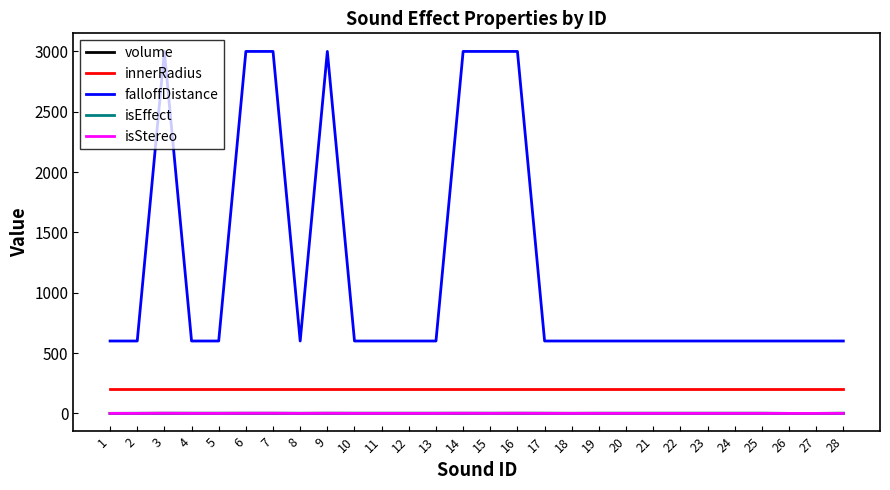

Is the value of isStereo at 10 greater than the value of falloffDistance at 20?

No